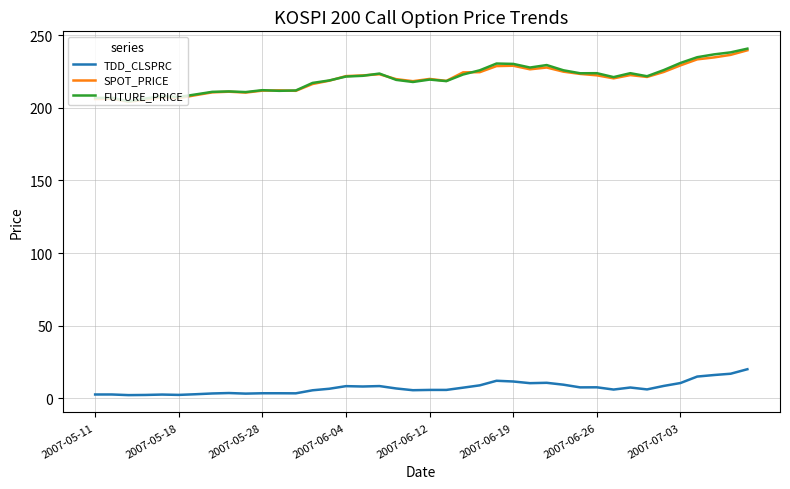

Which series has the widest spread of values?

FUTURE_PRICE